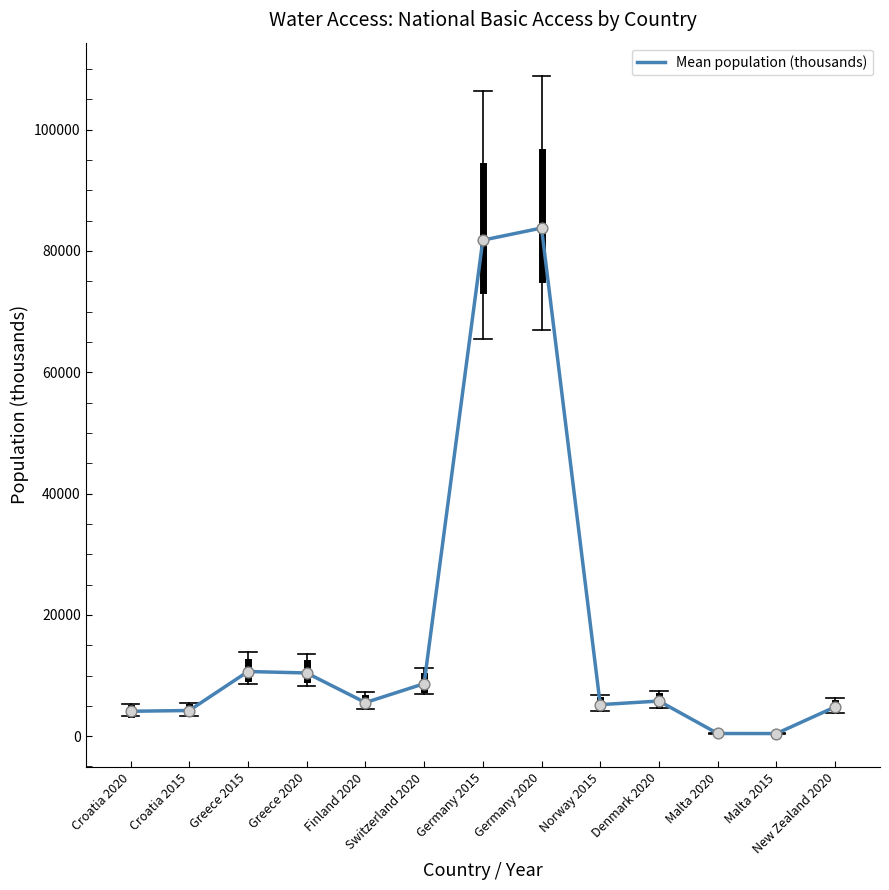

Between Switzerland 2020 and Malta 2015, which is larger?

Switzerland 2020